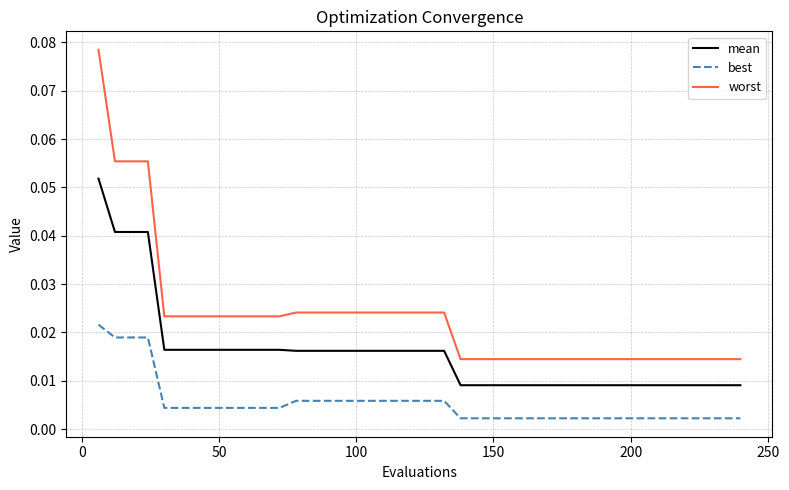

True or false: worst and mean intersect in this chart.

False